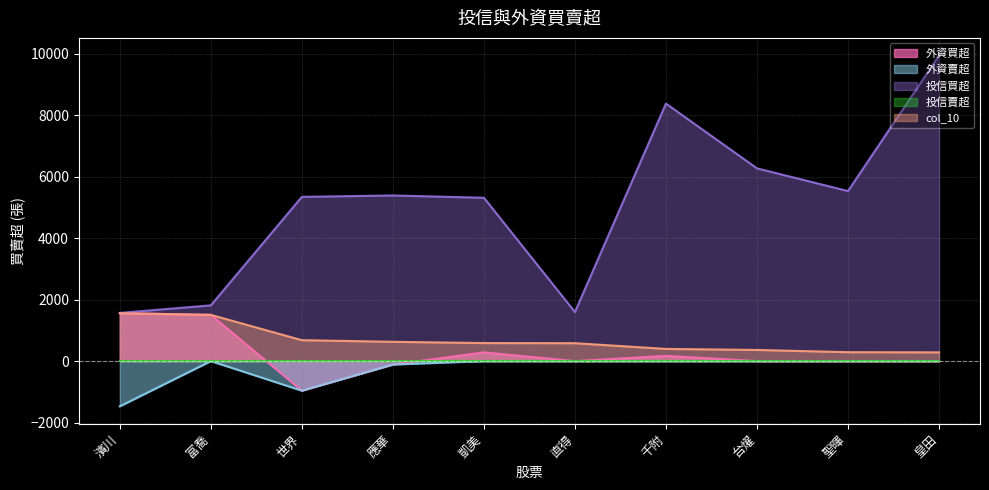

Read the 外資買超 value at 濱川.

1559